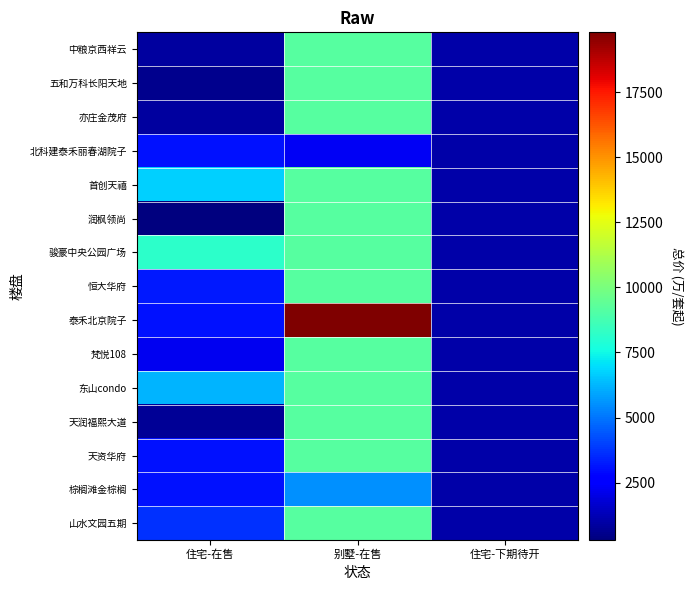

At which category is the sum across all series the highest?

别墅-在售